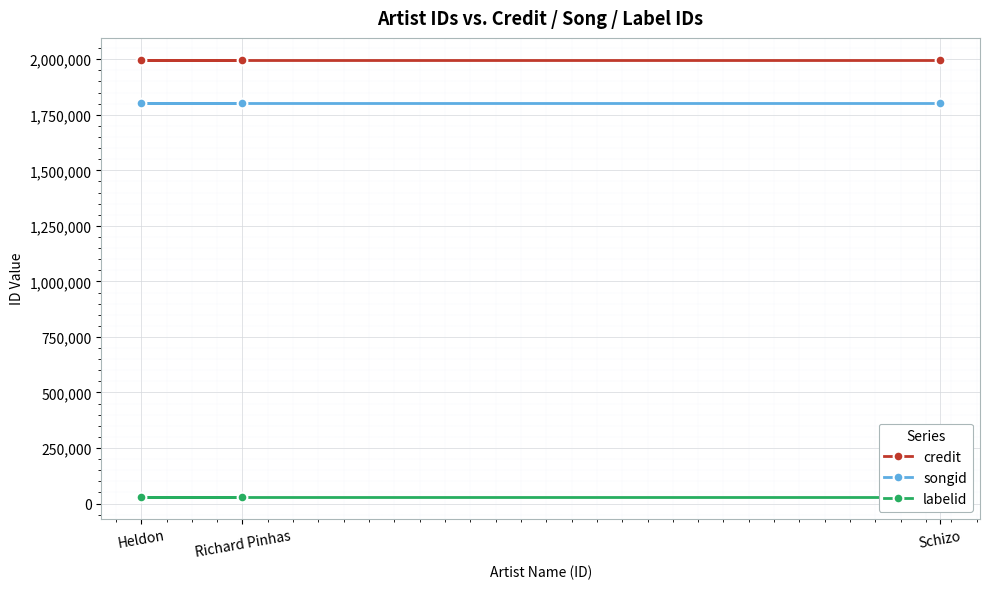

List the series in order of their peak value, highest first.

credit, songid, labelid